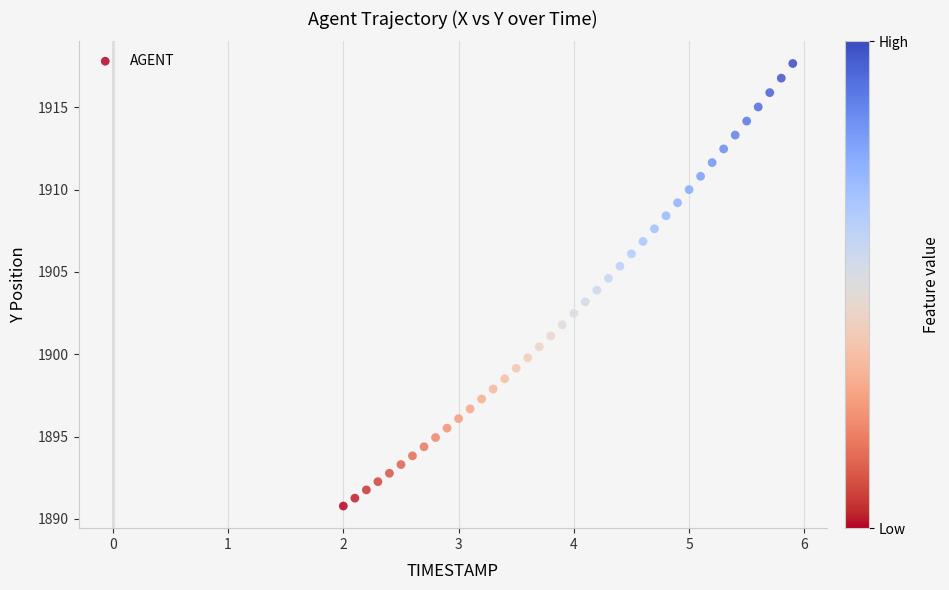

What is the range of Y values (max minus min)?

26.9